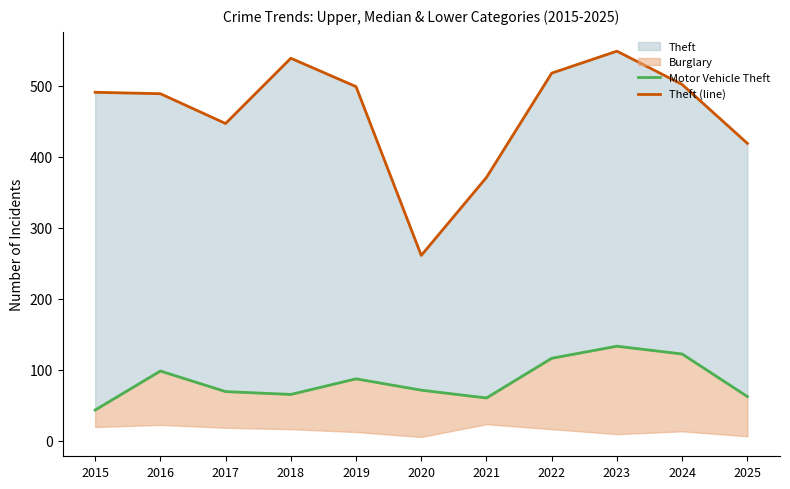

Which series has the widest spread of values?

Theft (line)